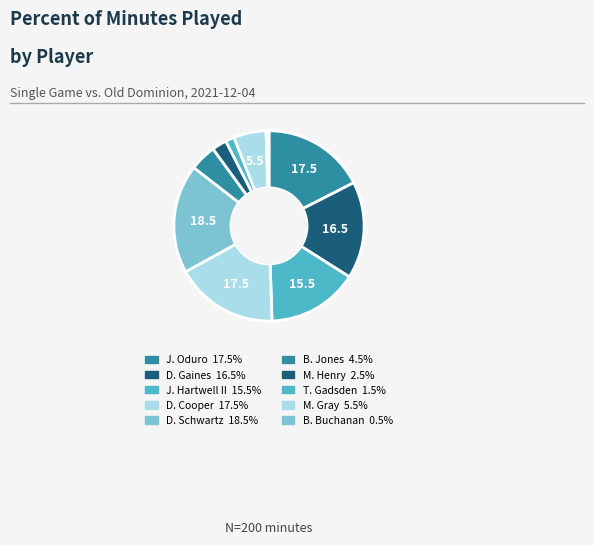

Is there any slice that represents more than half of the pie?

No